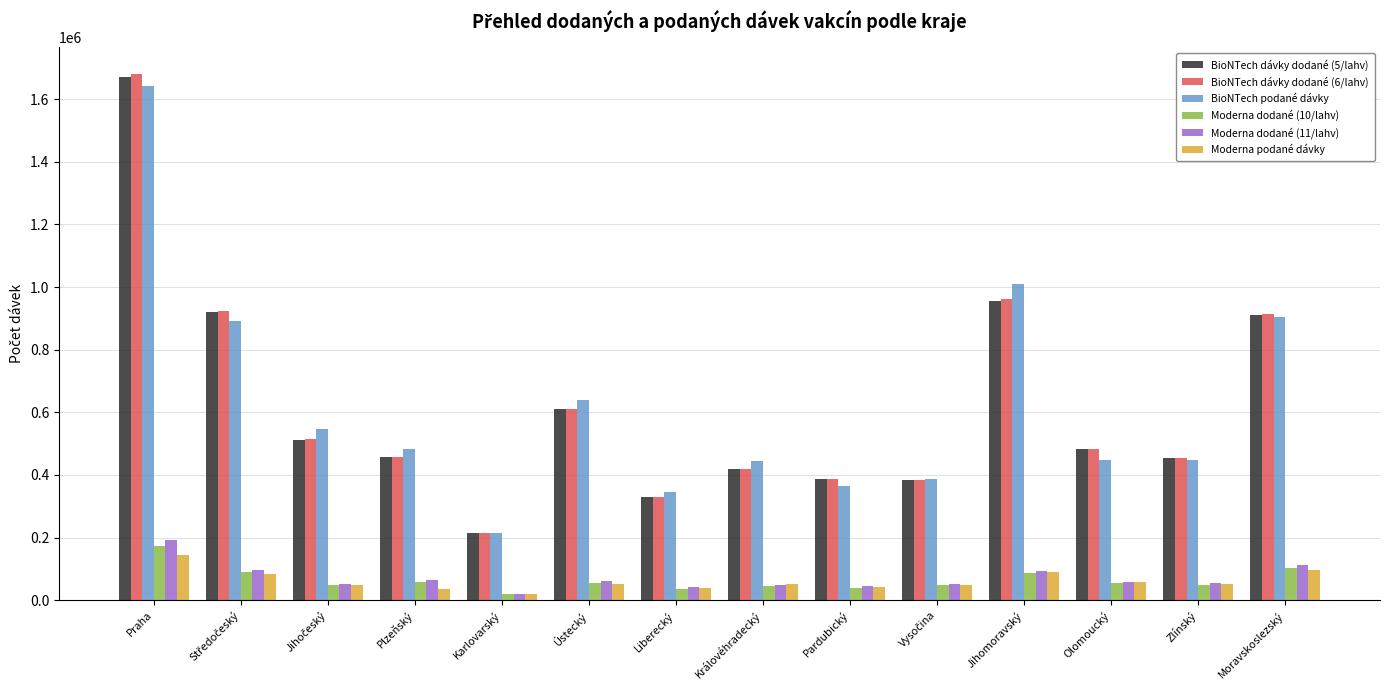

Which series has the largest range (max minus min)?

BioNTech dávky dodané (6/lahv)